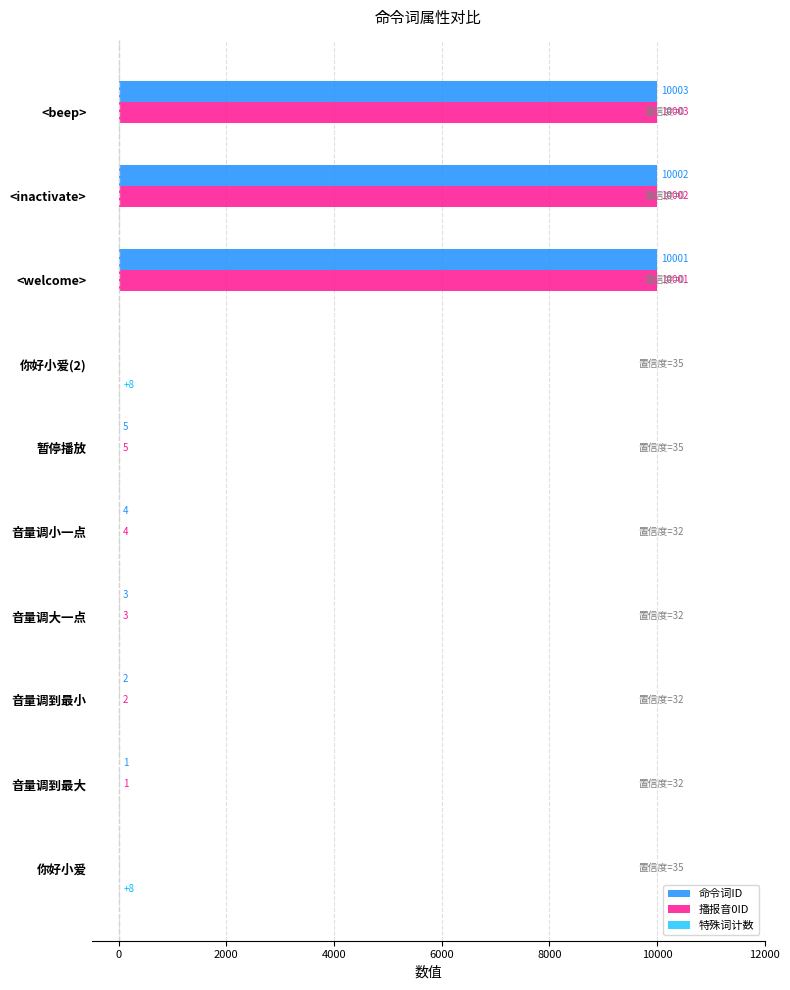

What is the highest value of the 播报音0ID series?

10003